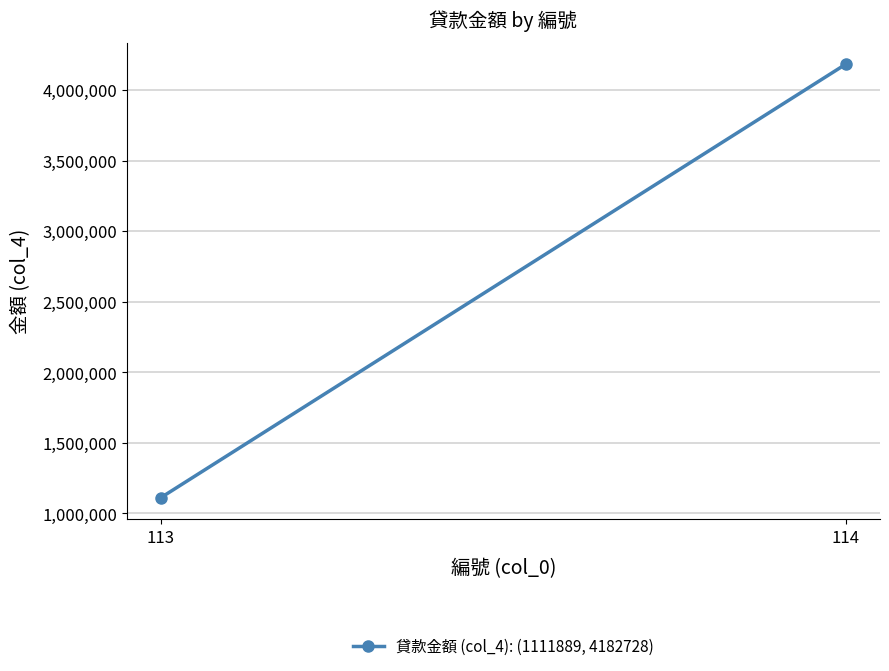

Is it true that the value at 114 is 4182728?

True